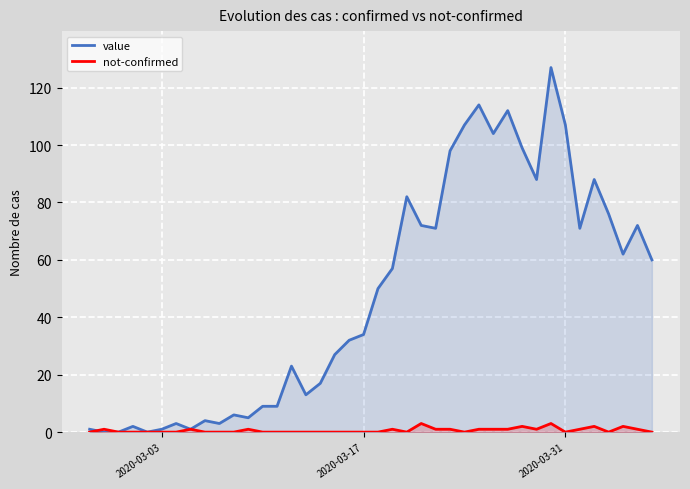

List the series in order of their overall mean, highest first.

value, not-confirmed